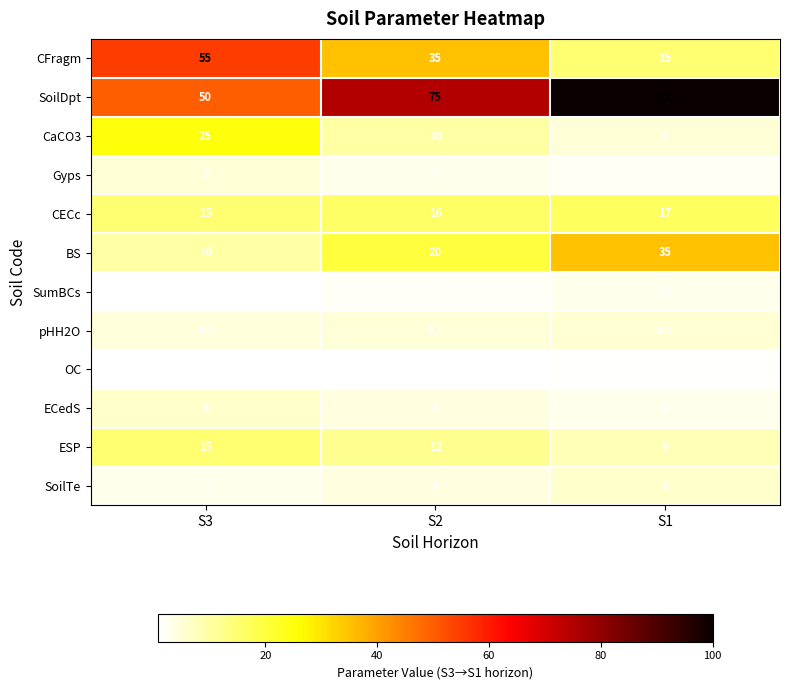

Where does the CaCO3 series first go above 10?

S3